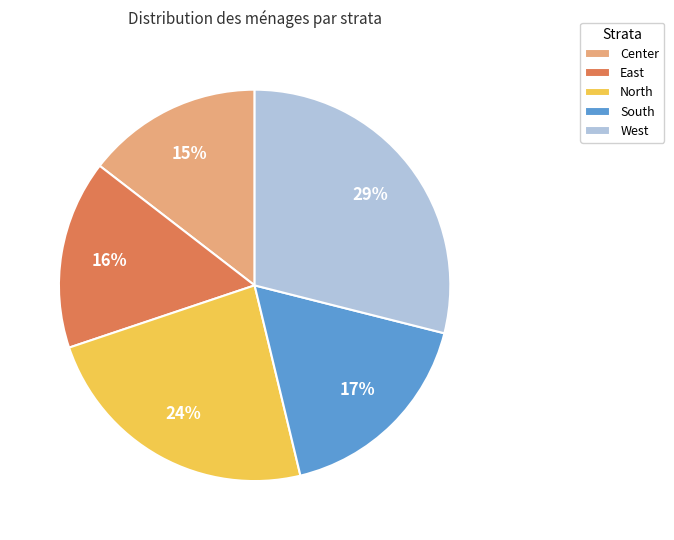

Between South and West, which is larger?

West